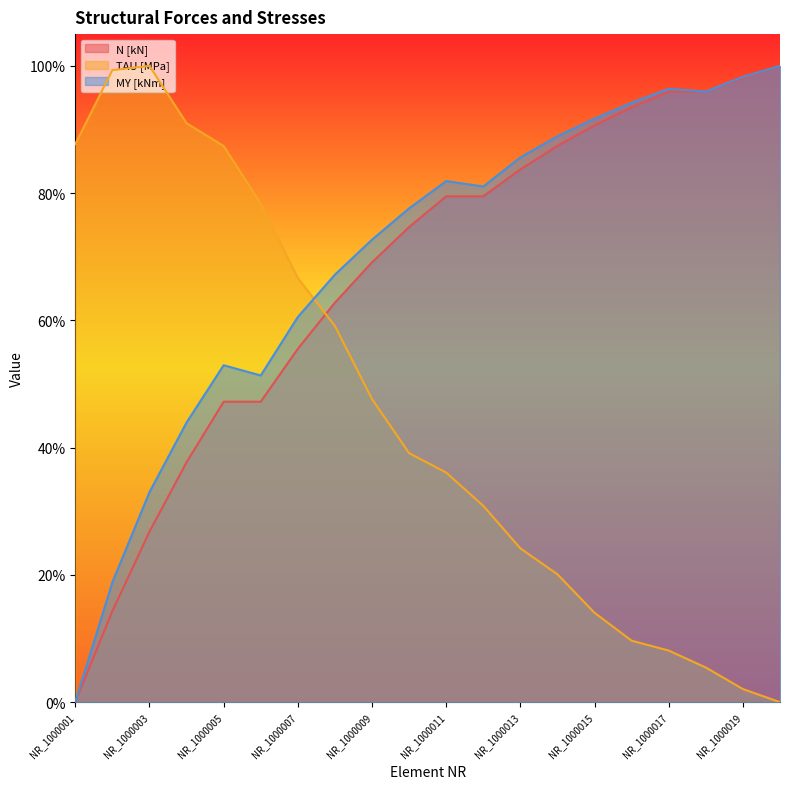

Reading left to right, extract all data points from this chart.

N [kN]: 0.0	0.1	0.3	0.4	0.5	0.5	0.6	0.6	0.7	0.7	0.8	0.8	0.8	0.9	0.9	0.9	1.0	1.0	1.0	1.0
TAU [MPa]: 0.9	1.0	1.0	0.9	0.9	0.8	0.7	0.6	0.5	0.4	0.4	0.3	0.2	0.2	0.1	0.1	0.1	0.1	0.0	0.0
MY [kNm]: 0.0	0.2	0.3	0.4	0.5	0.5	0.6	0.7	0.7	0.8	0.8	0.8	0.9	0.9	0.9	0.9	1.0	1.0	1.0	1.0